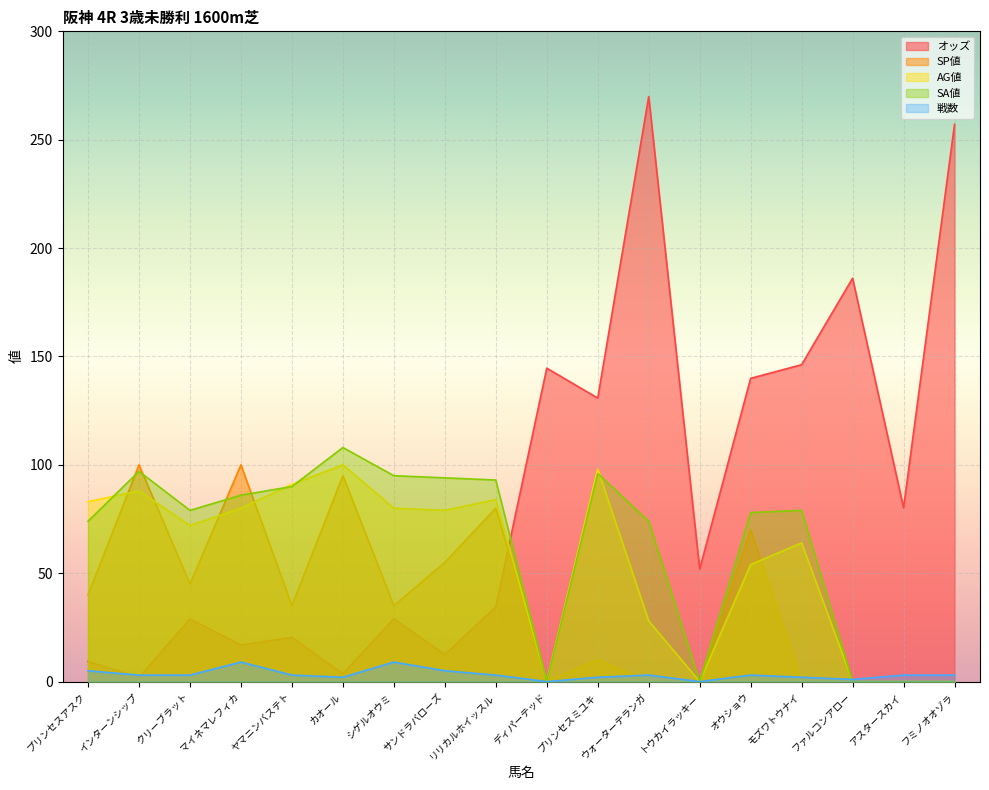

Reading left to right, transcribe all the data shown in this chart.

オッズ: 9.3	1.9	28.9	16.9	20.4	3.6	29.0	12.5	34.5	144.6	130.8	269.9	51.9	139.9	146.2	186.1	80.2	257.1
SP値: 40.0	100.0	45.0	100.0	35.0	95.0	35.0	55.0	80.0	0.0	10.0	0.0	0.0	70.0	0.0	0.0	0.0	0.0
AG値: 83.0	88.0	72.0	80.0	91.0	100.0	80.0	79.0	84.0	0.0	98.0	28.0	0.0	54.0	64.0	0.0	0.0	0.0
SA値: 74.0	97.0	79.0	86.0	90.0	108.0	95.0	94.0	93.0	0.0	96.0	74.0	0.0	78.0	79.0	0.0	0.0	0.0
戦数: 5.0	3.0	3.0	9.0	3.0	2.0	9.0	5.0	3.0	0.0	2.0	3.0	0.0	3.0	2.0	1.0	3.0	3.0